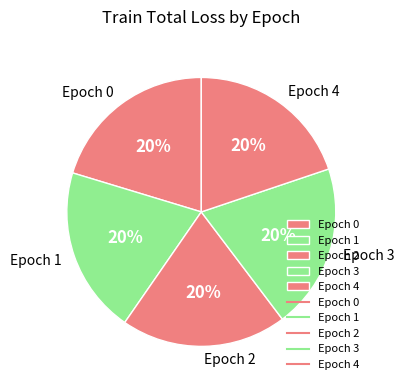

Is there any slice that represents more than half of the pie?

No